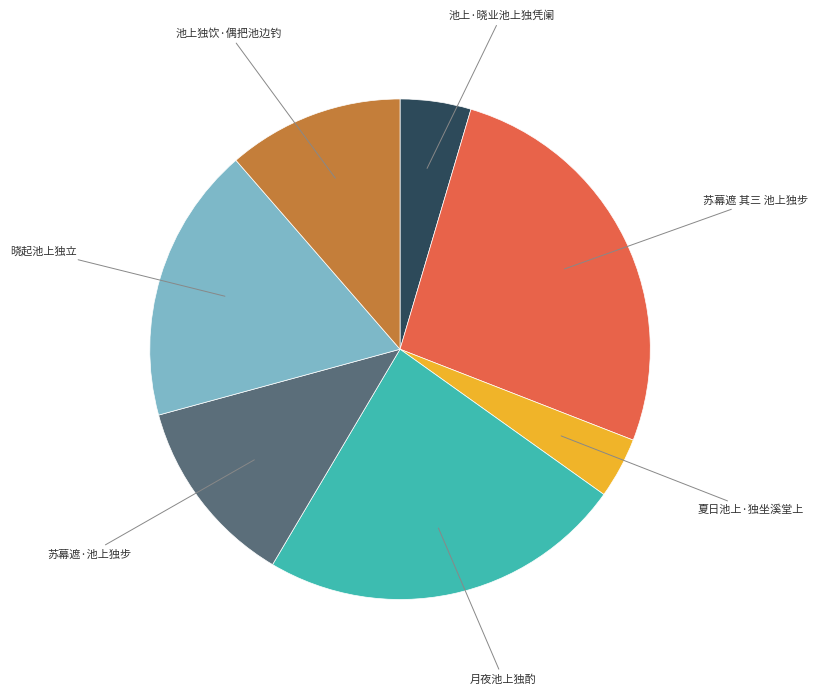

Is 月夜池上独酌 the majority of the pie?

No